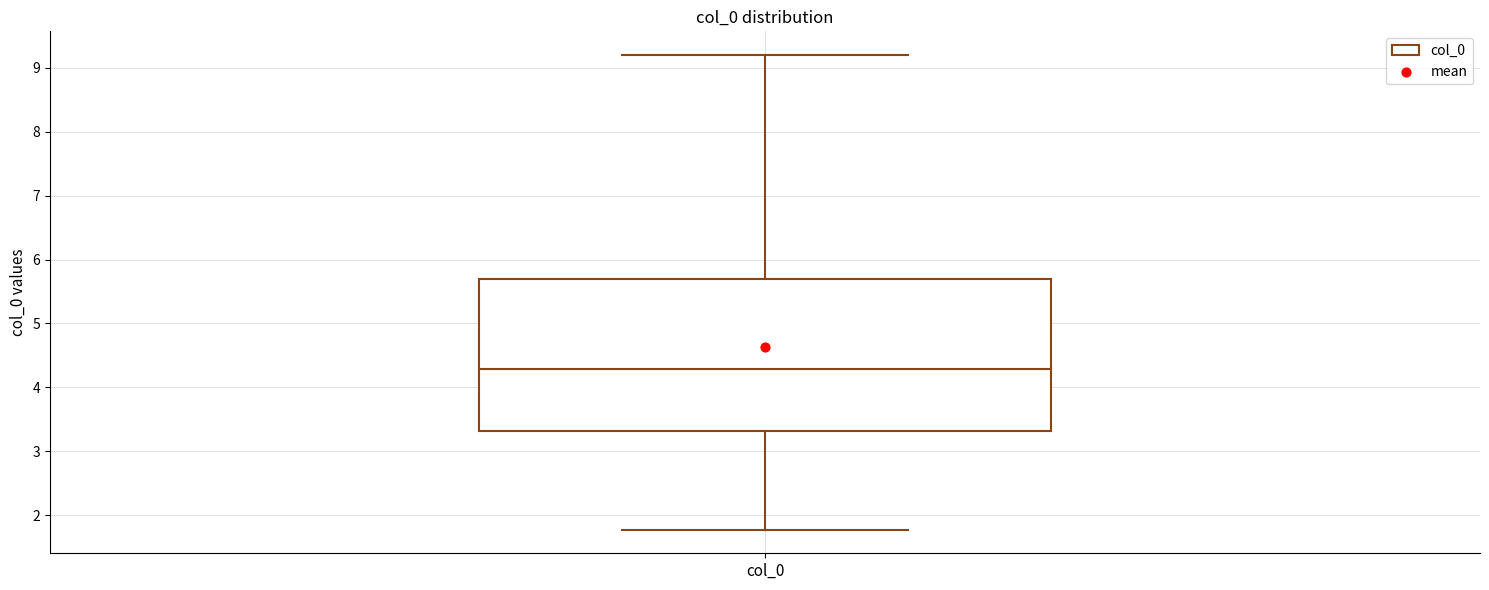

Read this box plot against the y-axis: the position of the median line, the range covered by the box, and the ends of both whiskers. The values are not printed on the chart, so give them approximately, as read against the axis.

median 4.3, box 3.3 to 5.7, whiskers 1.8 to 9.2